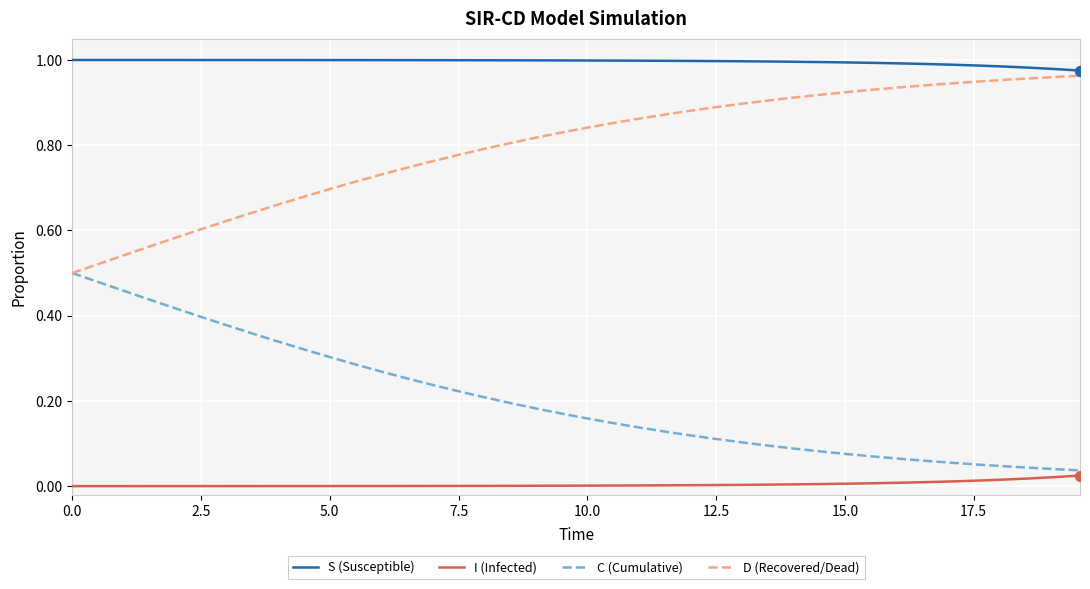

Which series has the largest total across all categories?

S (Susceptible)